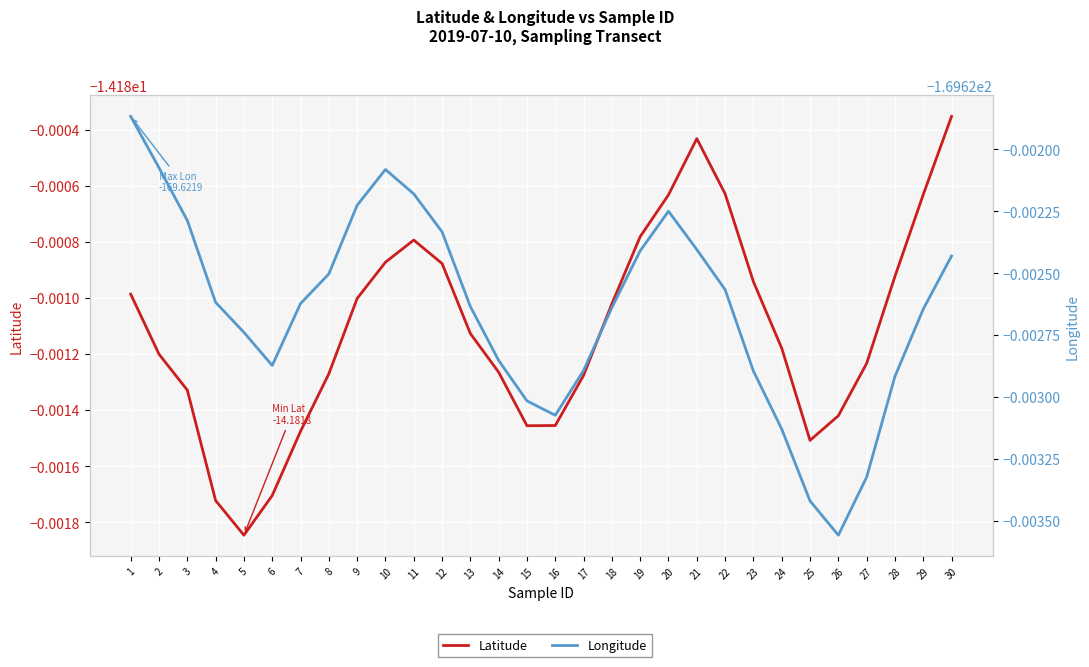

Rank the series at 26 from lowest to highest value.

Longitude, Latitude